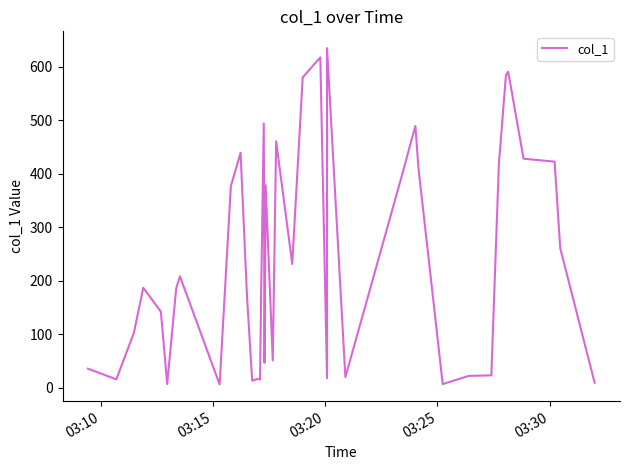

True or false: there are more than 2 points higher than both neighbors.

True